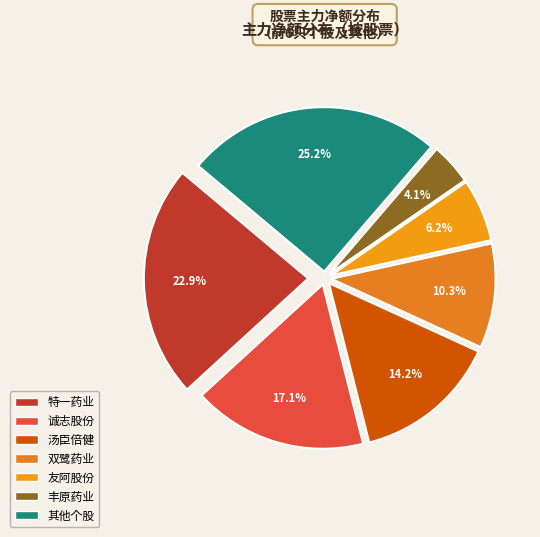

Count the number of slices in the pie.

7